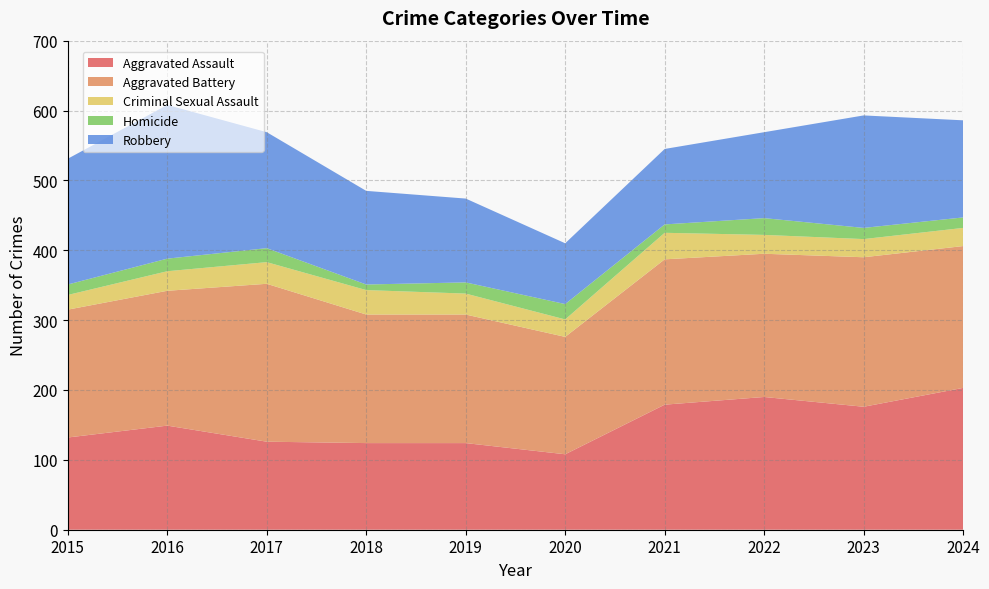

Reading left to right, what are all the values shown in this chart?

Aggravated Assault: 2015=132	2016=149	2017=126	2018=124	2019=124	2020=108	2021=179	2022=190	2023=176	2024=203
Aggravated Battery: 2015=183	2016=193	2017=226	2018=184	2019=184	2020=168	2021=208	2022=205	2023=214	2024=203
Criminal Sexual Assault: 2015=21	2016=28	2017=31	2018=35	2019=30	2020=25	2021=38	2022=27	2023=26	2024=26
Homicide: 2015=15	2016=18	2017=20	2018=8	2019=16	2020=22	2021=12	2022=24	2023=16	2024=15
Robbery: 2015=180	2016=220	2017=166	2018=134	2019=120	2020=87	2021=108	2022=123	2023=161	2024=139